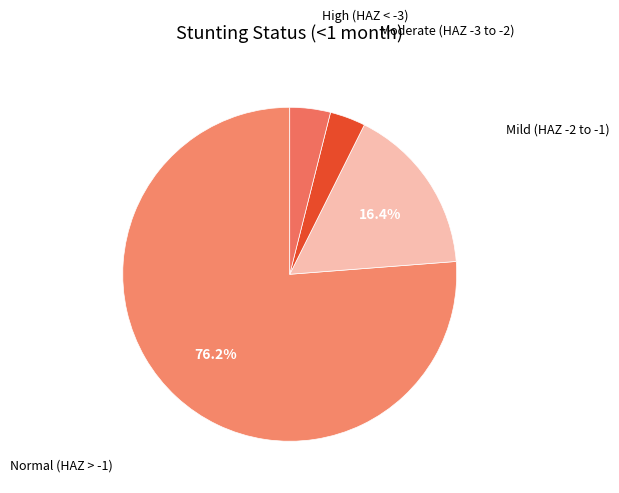

What is the smallest slice in the pie chart?

Moderate (HAZ-score between -3 and -2)